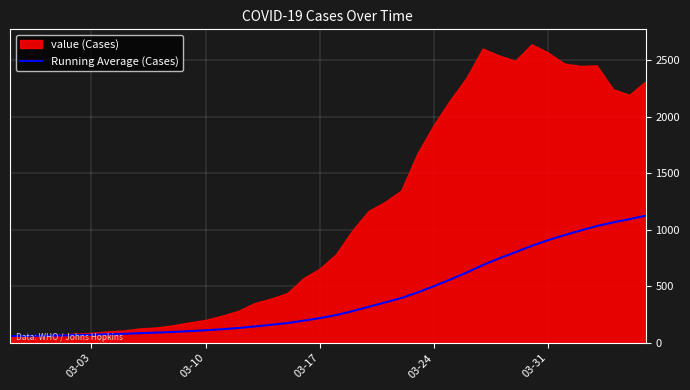

What is the highest value of the Running Average (Cases) series?

1123.8